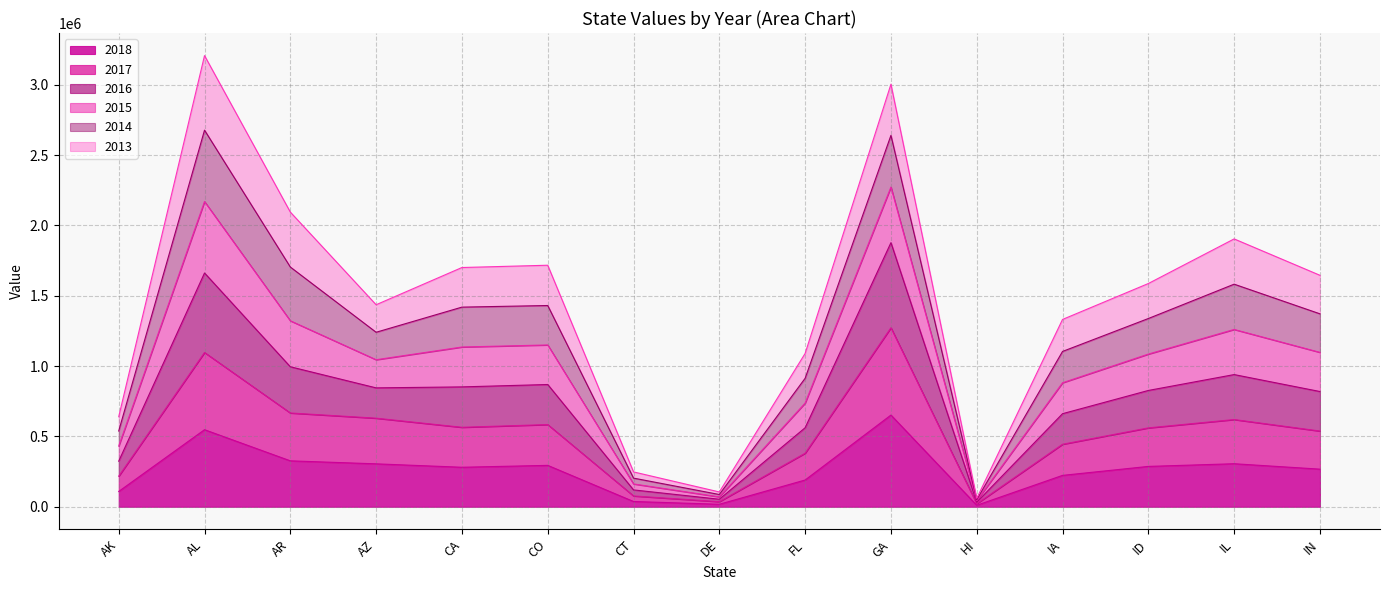

What is the maximum value for 2018?

651910